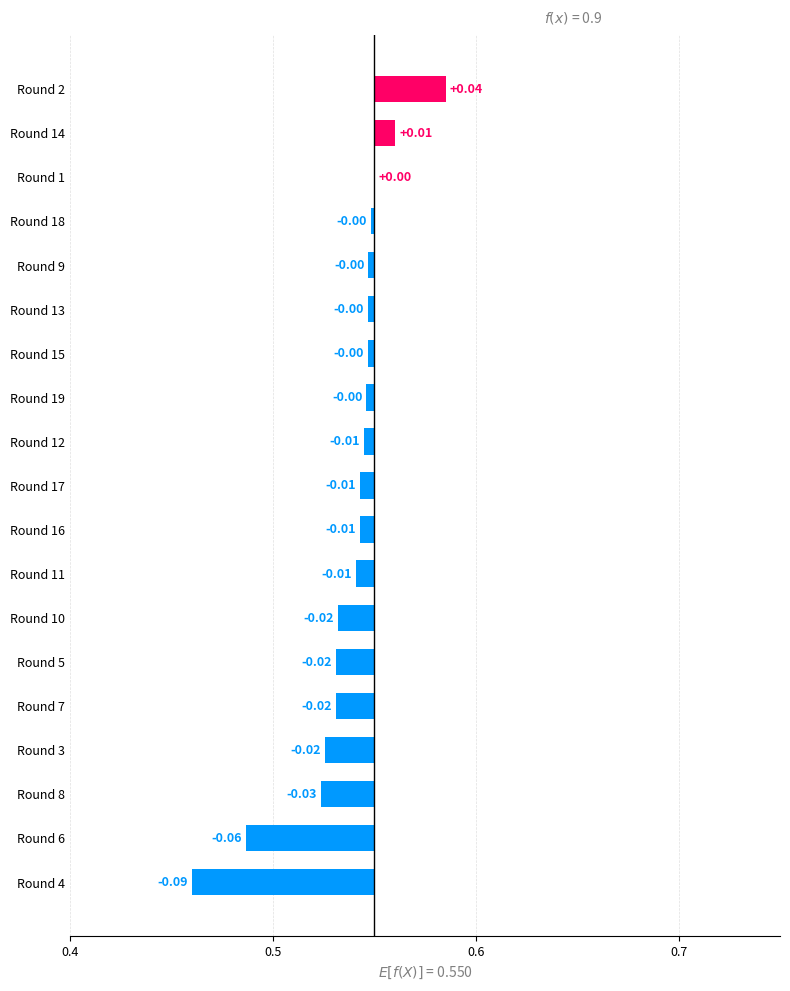

How many negative values are there?

16